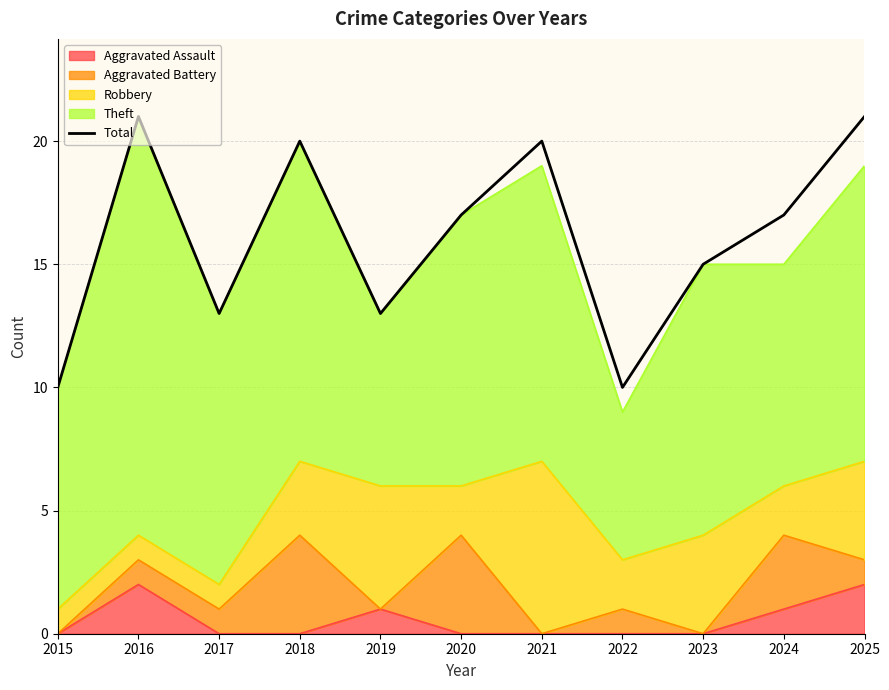

Where is the data nearest to the value 15?

2023